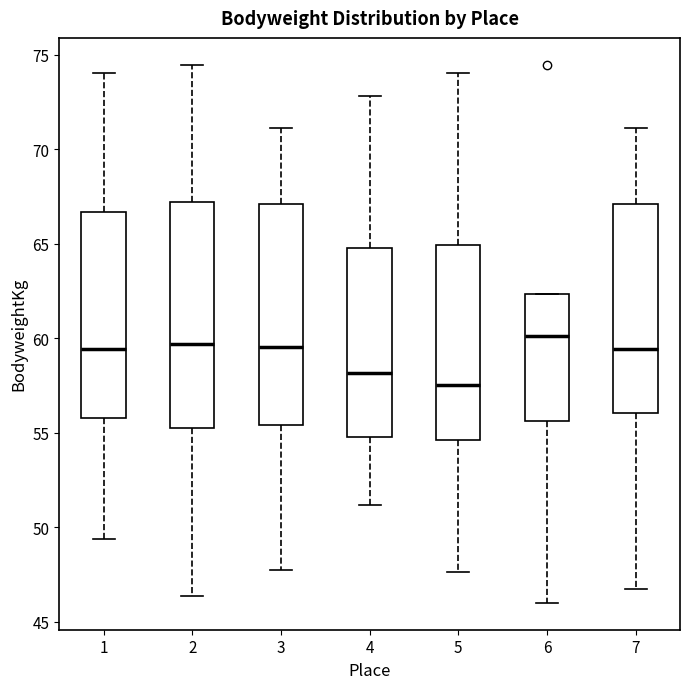

Where does the lower whisker of the box at x = 6 end on the y-axis? The values are not printed on the chart, so give them approximately, as read against the axis.

46.0